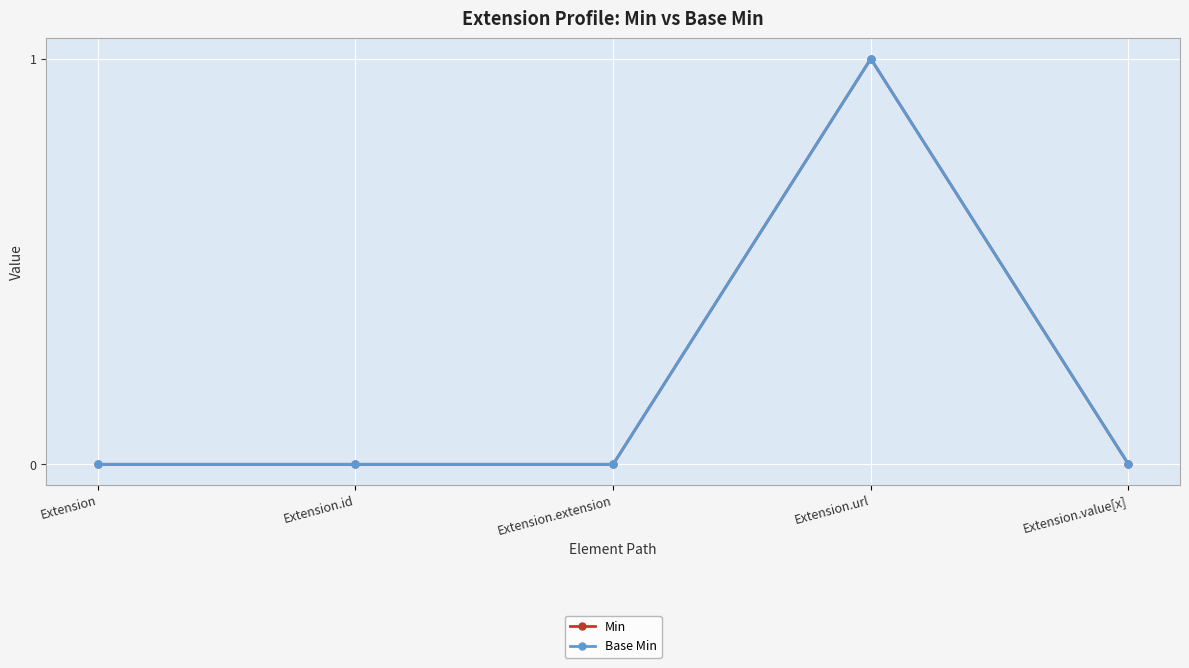

The Base Min series shows 1 at Extension.url. True or false?

True